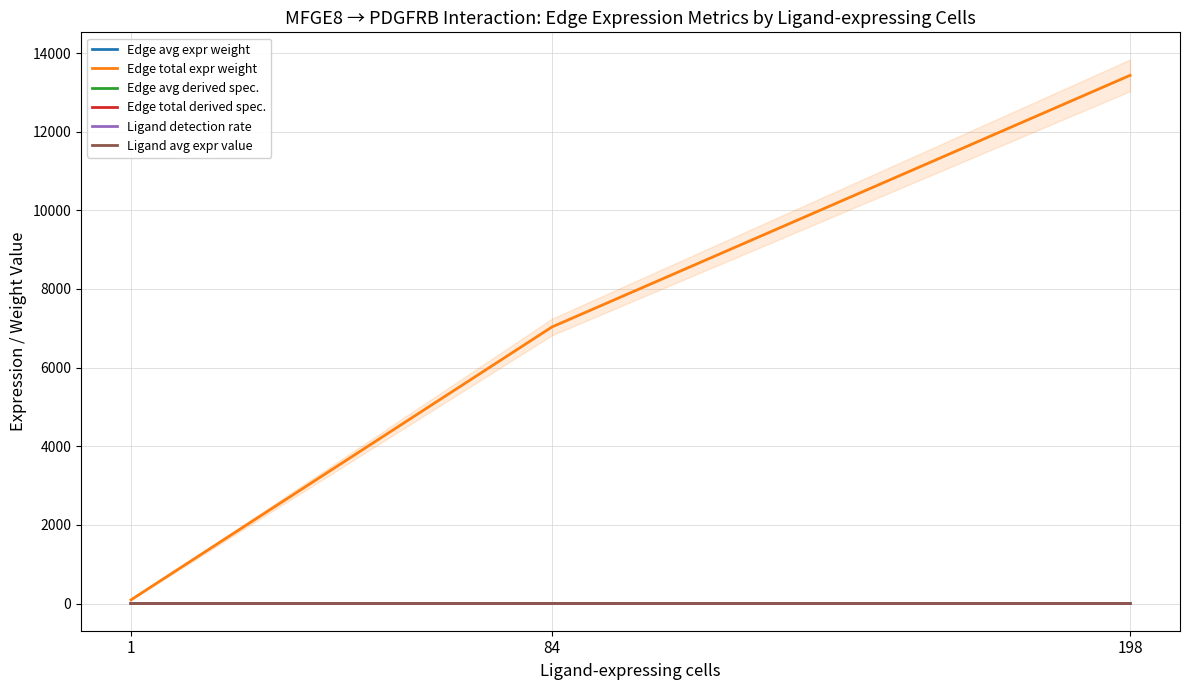

Rank the series by their maximum value, from highest to lowest.

Edge total expr weight, Ligand avg expr value, Ligand detection rate, Edge avg expr weight, Edge avg derived spec., Edge total derived spec.